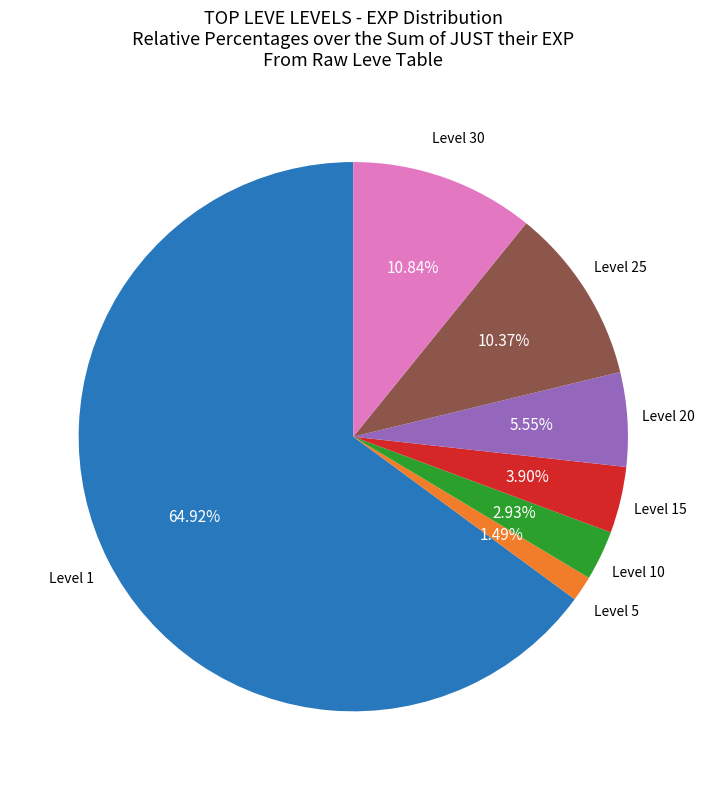

Count the number of slices in the pie.

7